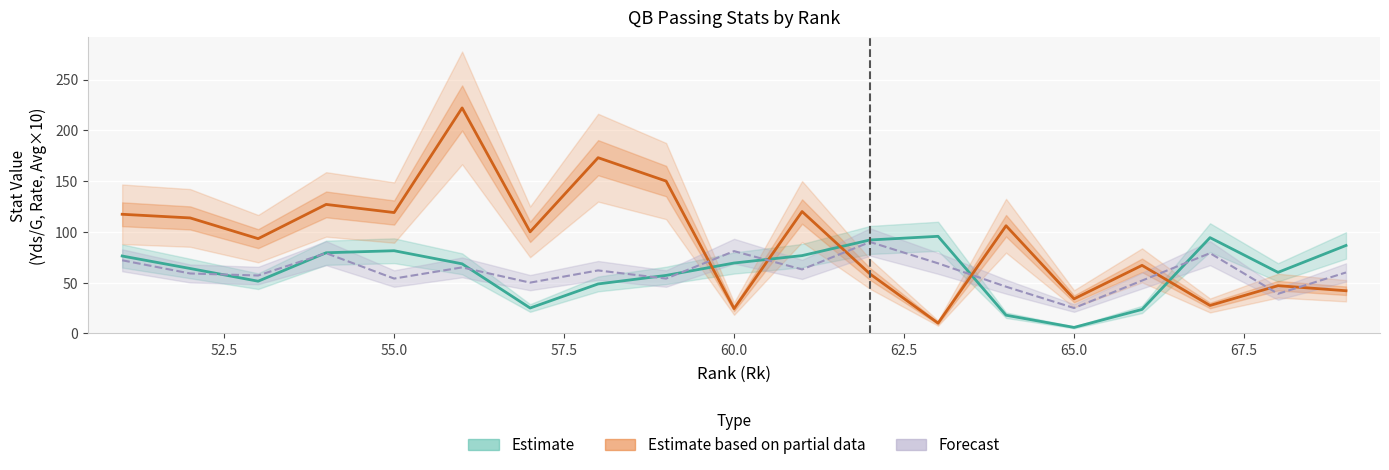

What is the spread (max minus min) of values at 56?

157.0